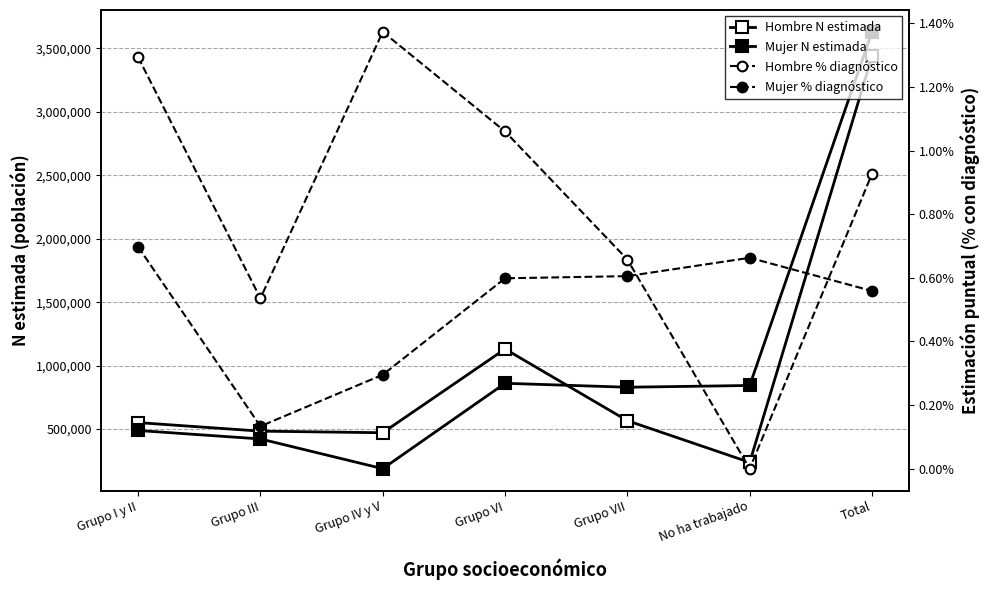

Where is the first local maximum for Hombre N estimada?

Grupo VI